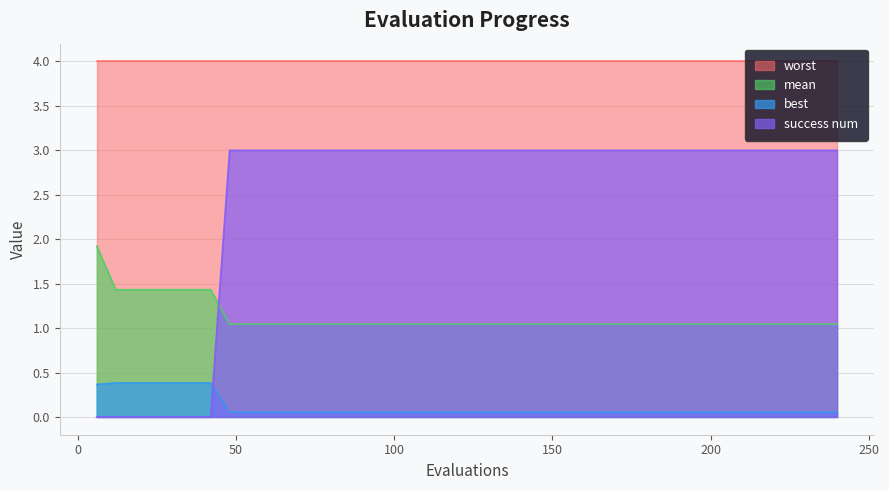

What is the value of the success num point at the 37th from the left?

3.0